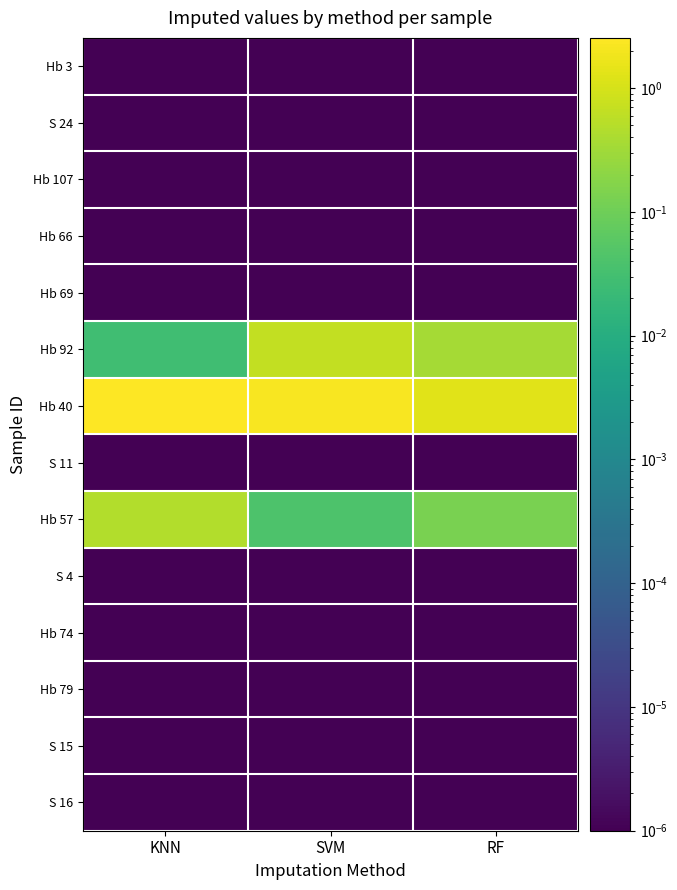

At RF, list the series in order from smallest to largest.

Hb 3, S 24, Hb 107, Hb 66, Hb 69, S 11, S 4, Hb 74, Hb 79, S 15, S 16, Hb 57, Hb 92, Hb 40